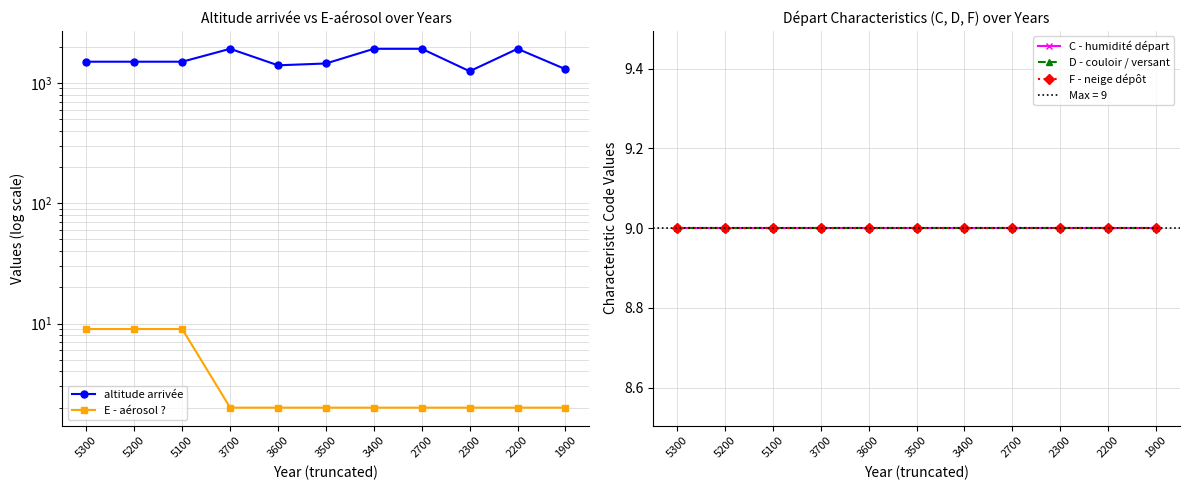

At which label does altitude arrivée first exceed 1500?

3700